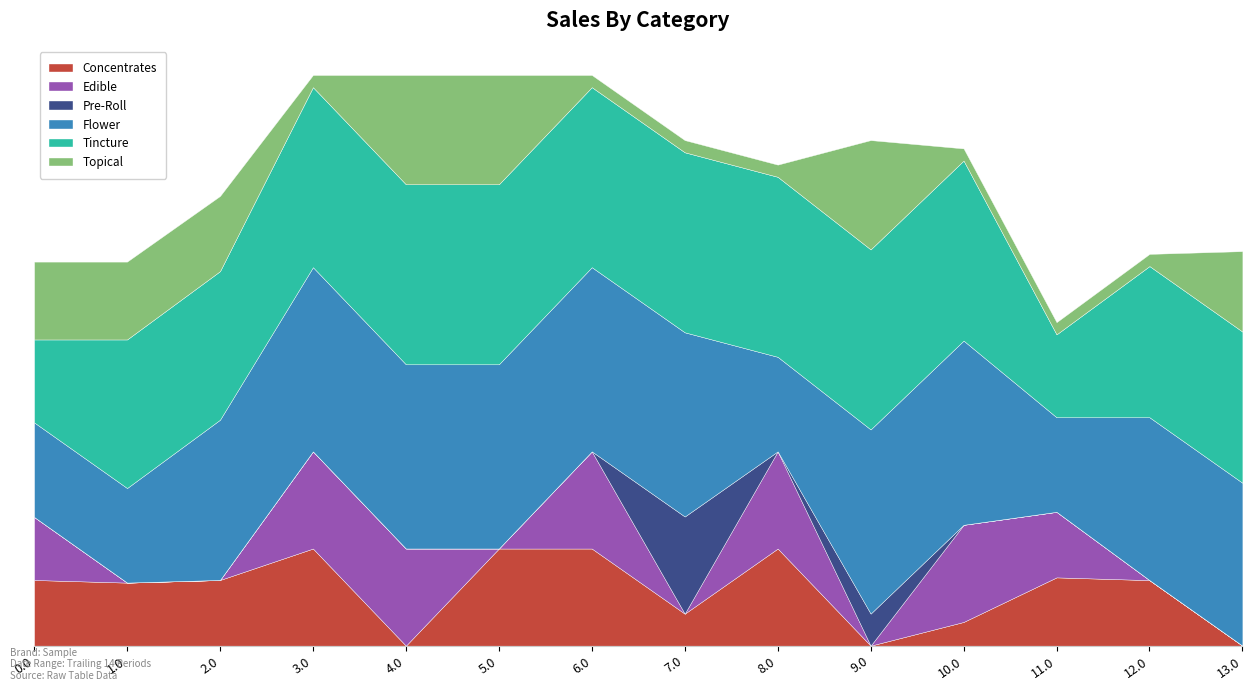

What are all the series names shown in the legend?

Concentrates, Edible, Pre-Roll, Flower, Tincture, Topical